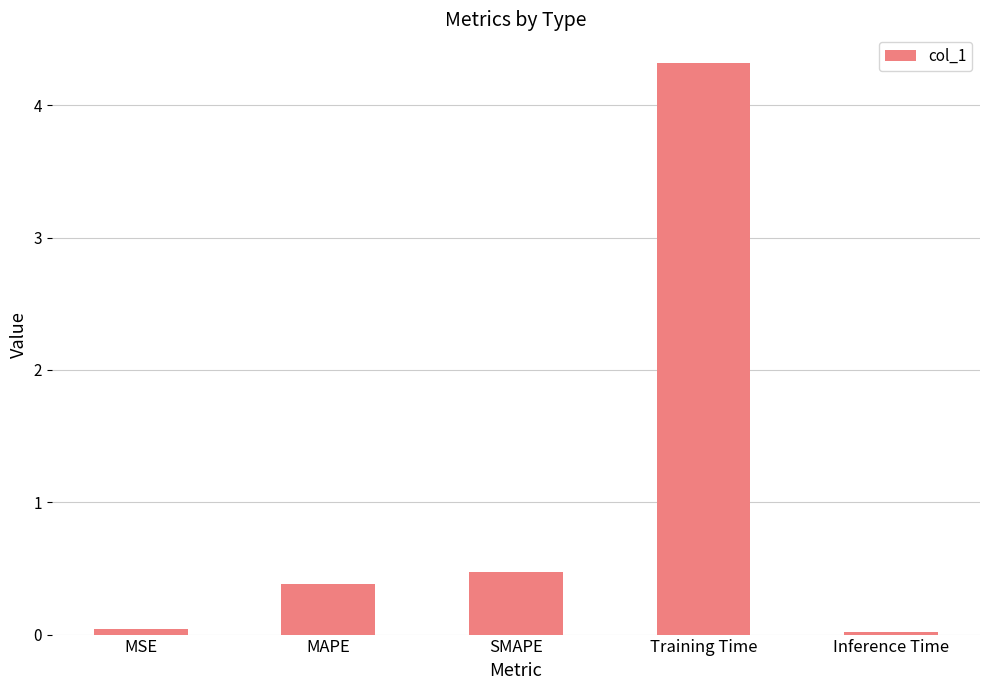

True or false: the data shows 0.0 at Inference Time.

True